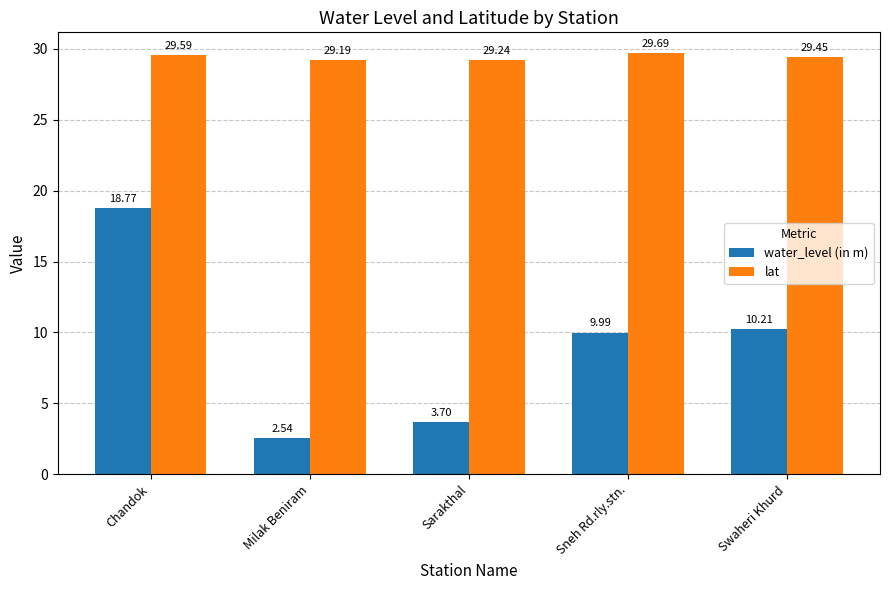

At Milak Beniram, list the series in order from smallest to largest.

water_level (in m), lat